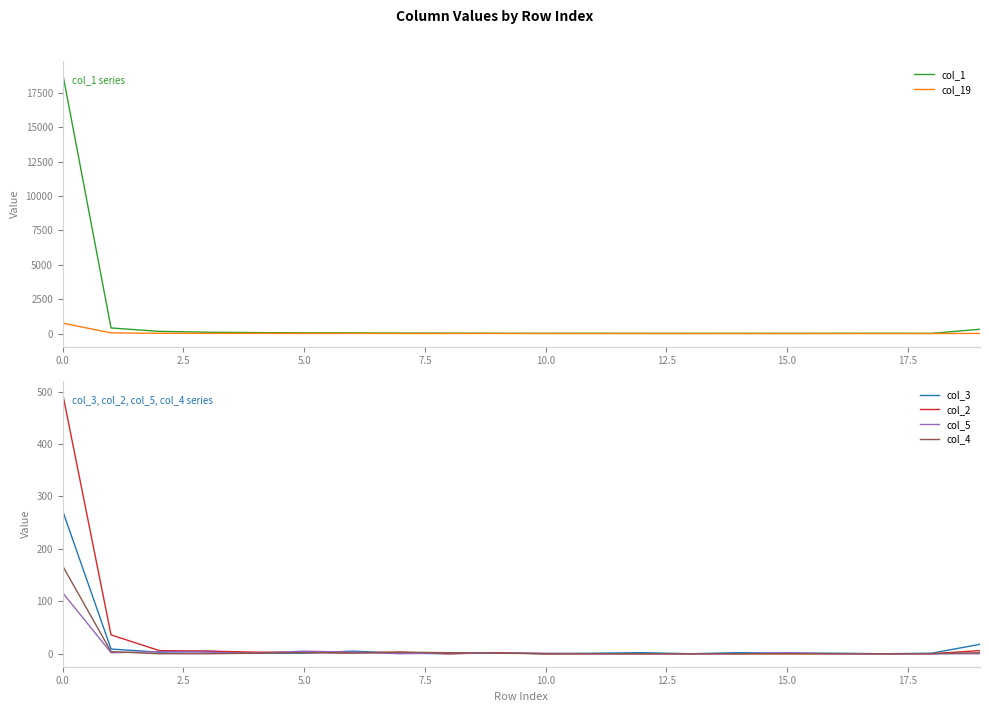

What is the value of the col_5 point at the 7th from the left?

3